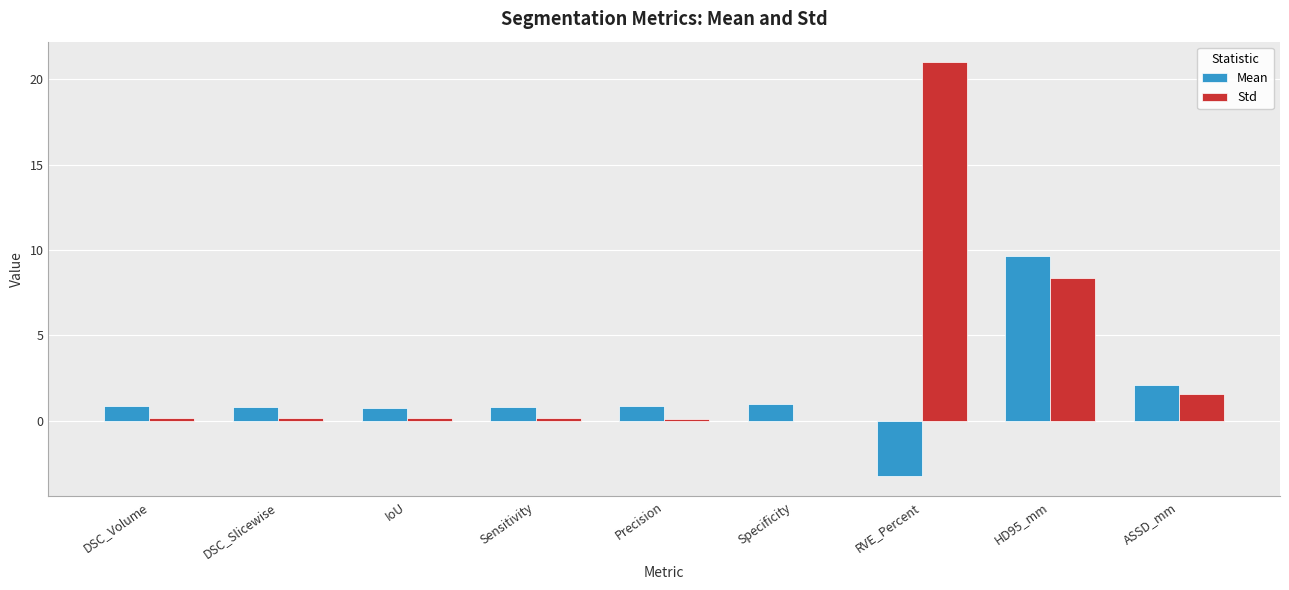

Does the chart contain stacked bars?

No